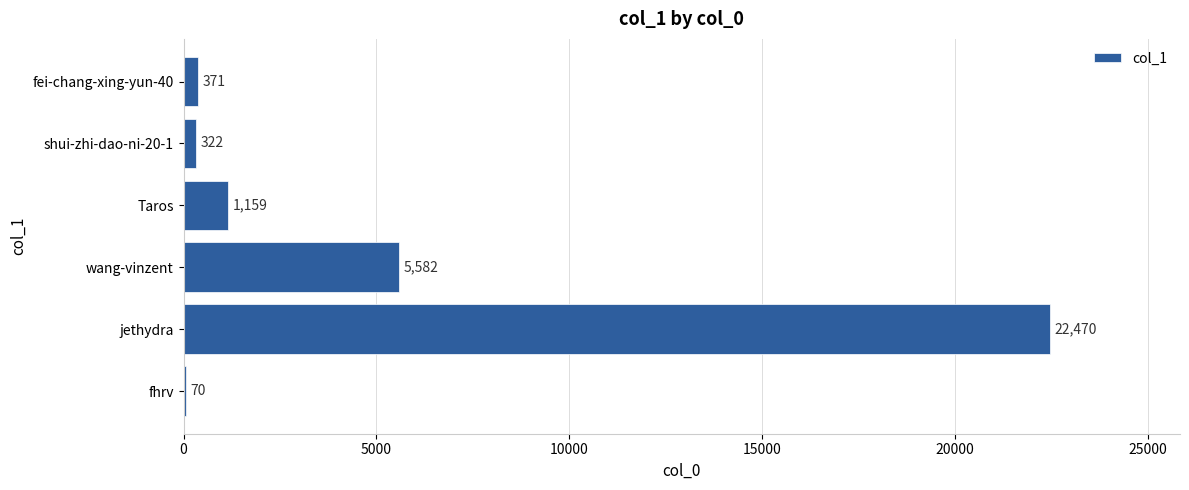

The chart shows a value of 22470 at jethydra. True or false?

True